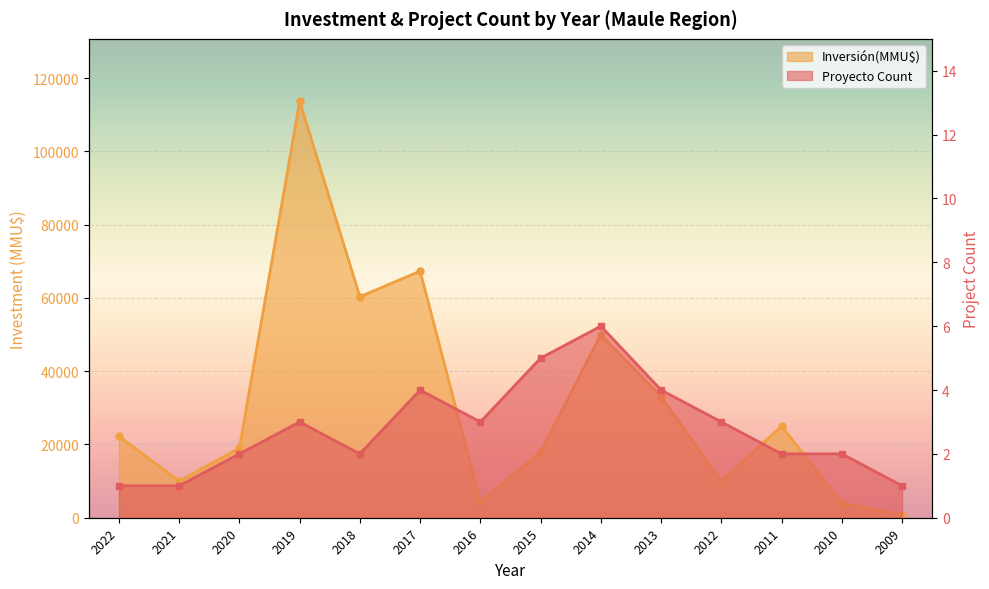

What is the maximum value for Proyecto Count?

6